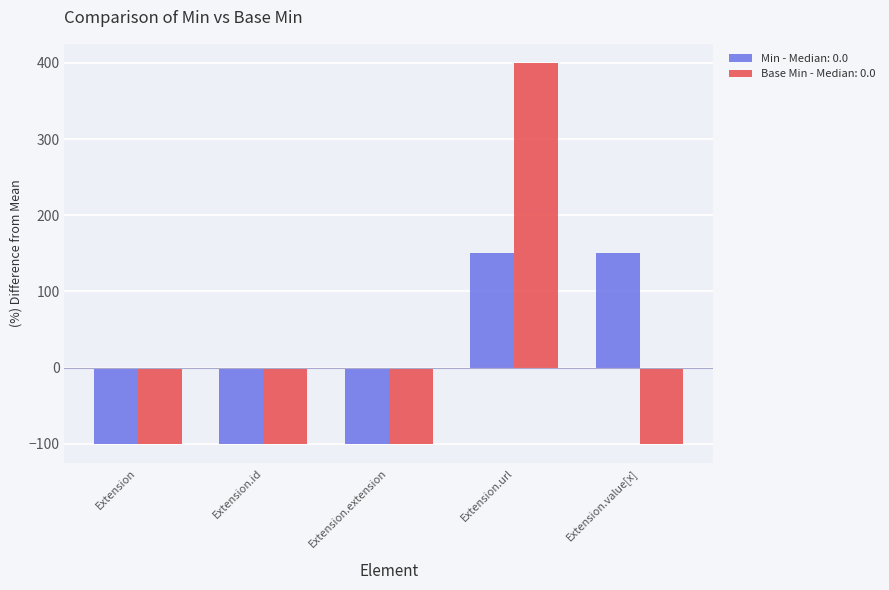

Rank the series by their maximum value, from lowest to highest.

Min - Median: 0.0, Base Min - Median: 0.0